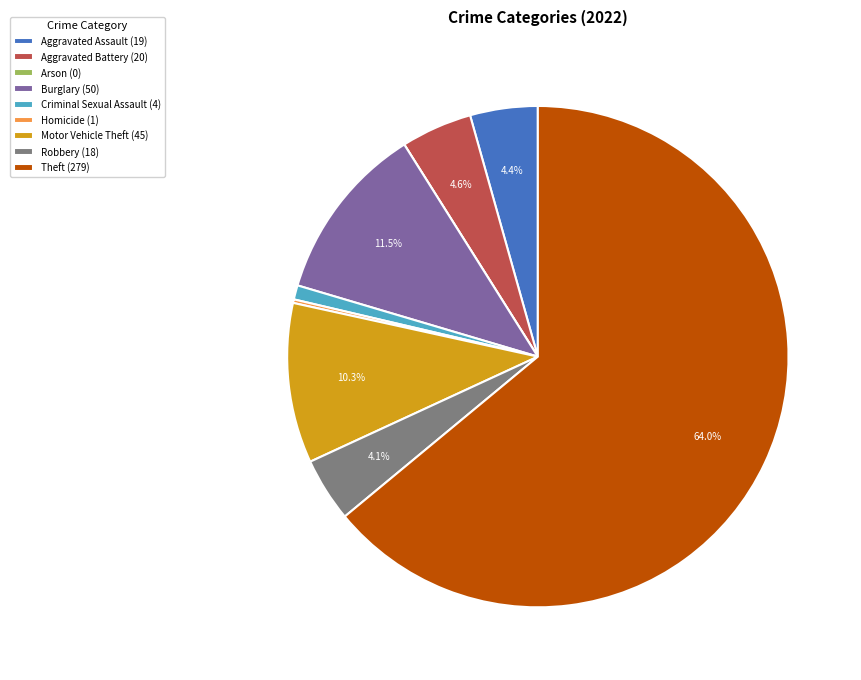

Which has a higher value, Aggravated Assault (19) or Motor Vehicle Theft (45)?

Motor Vehicle Theft (45)